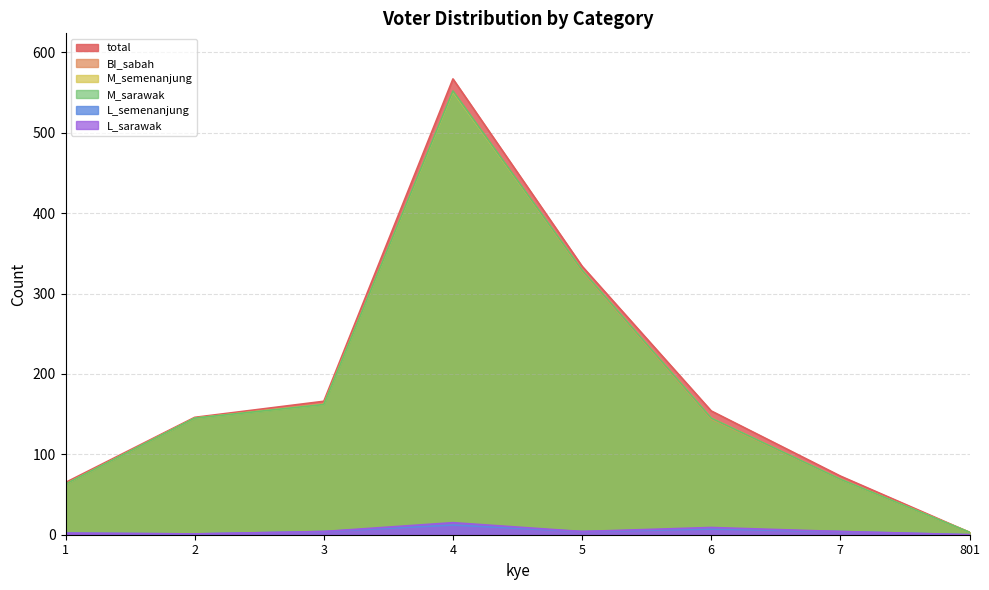

Which series has the largest range (max minus min)?

total